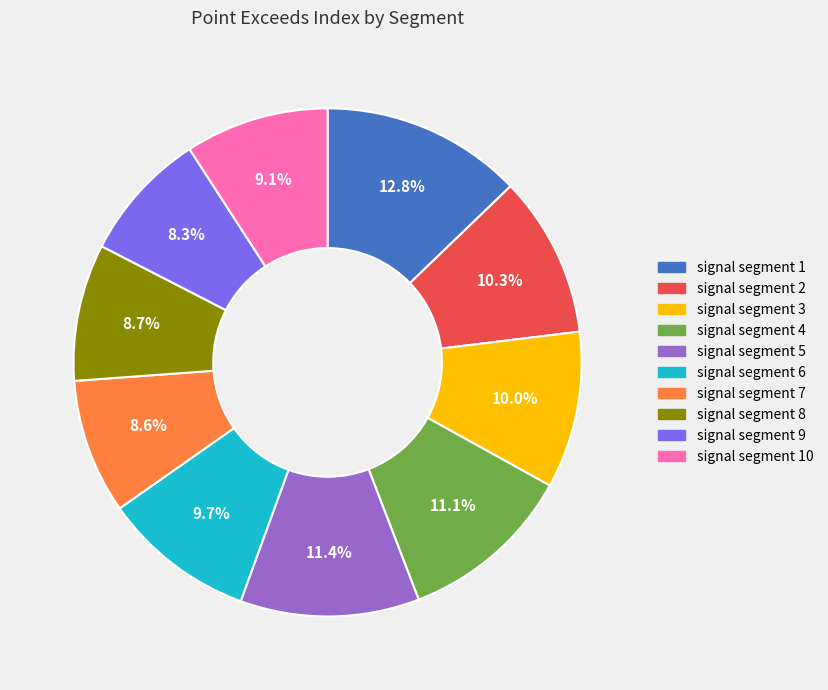

Is there any slice that represents more than half of the pie?

No